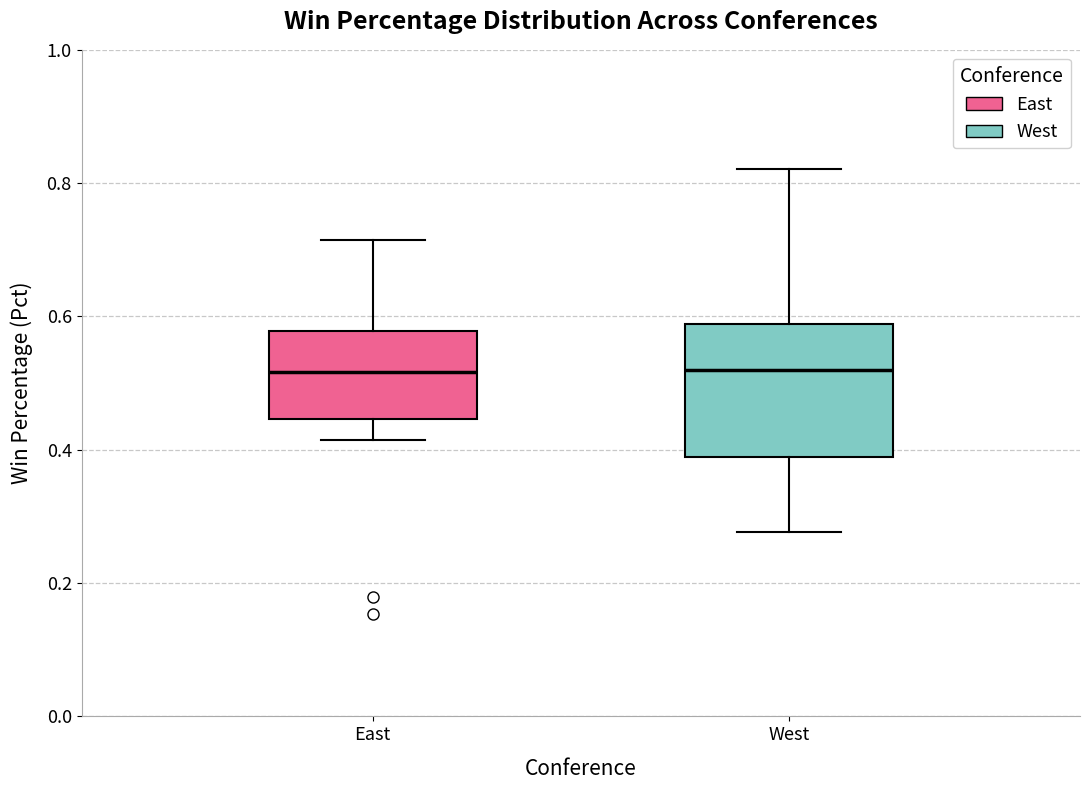

Which box is the tallest, from its lower edge to its upper edge?

West